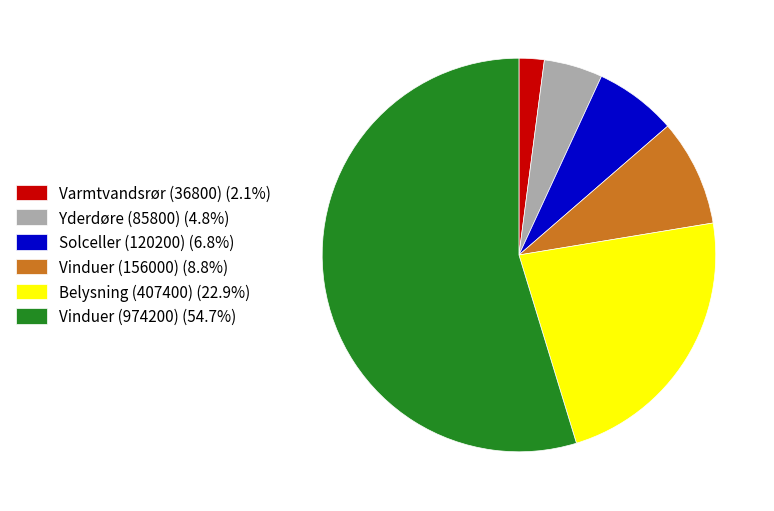

Combined, do Vinduer (156000) (8.8%) and Solceller (120200) (6.8%) account for over 50%?

No